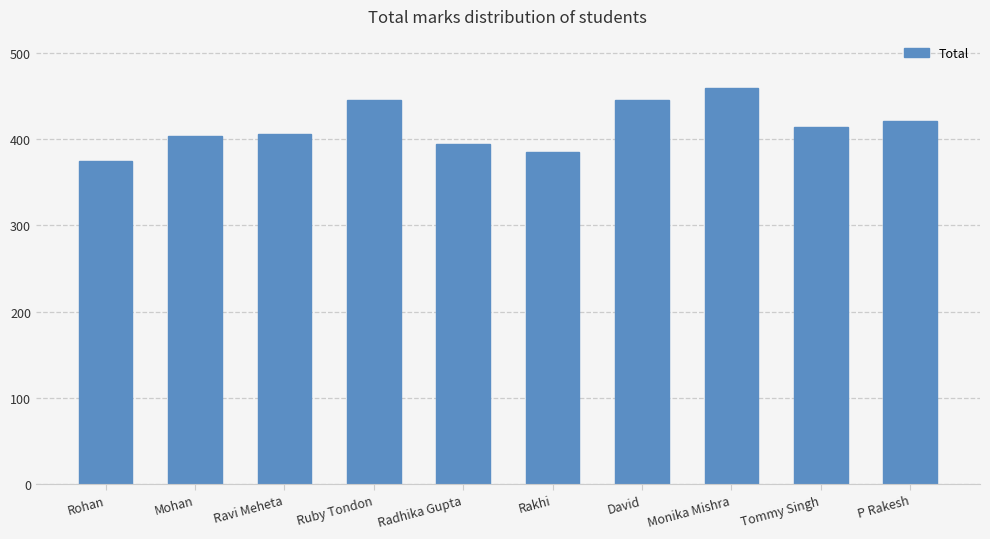

What is the value of the 8th bar from the left?

459